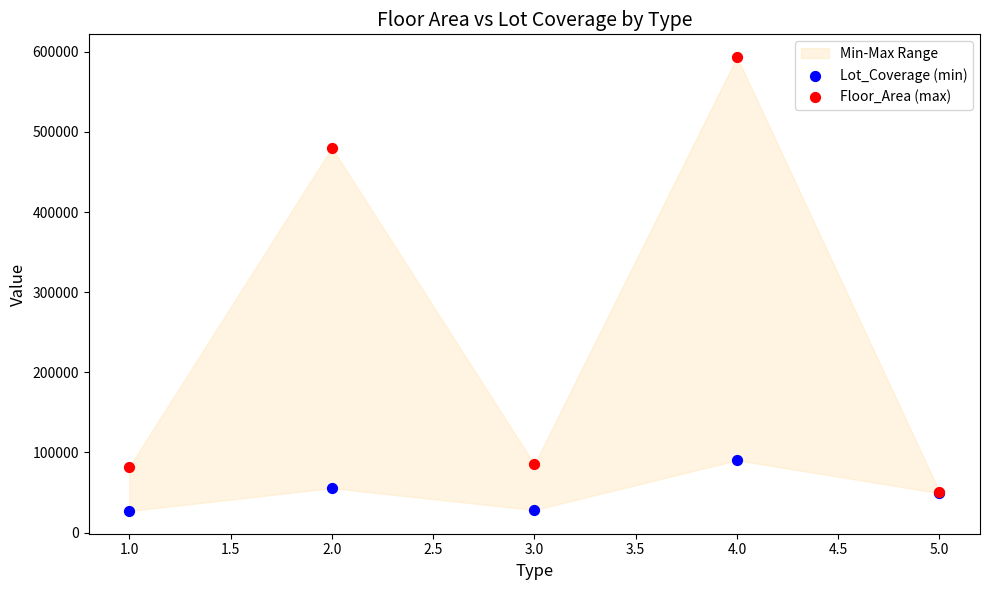

In the Floor_Area (max) series, what Y value is closest to 322266?

480154.0